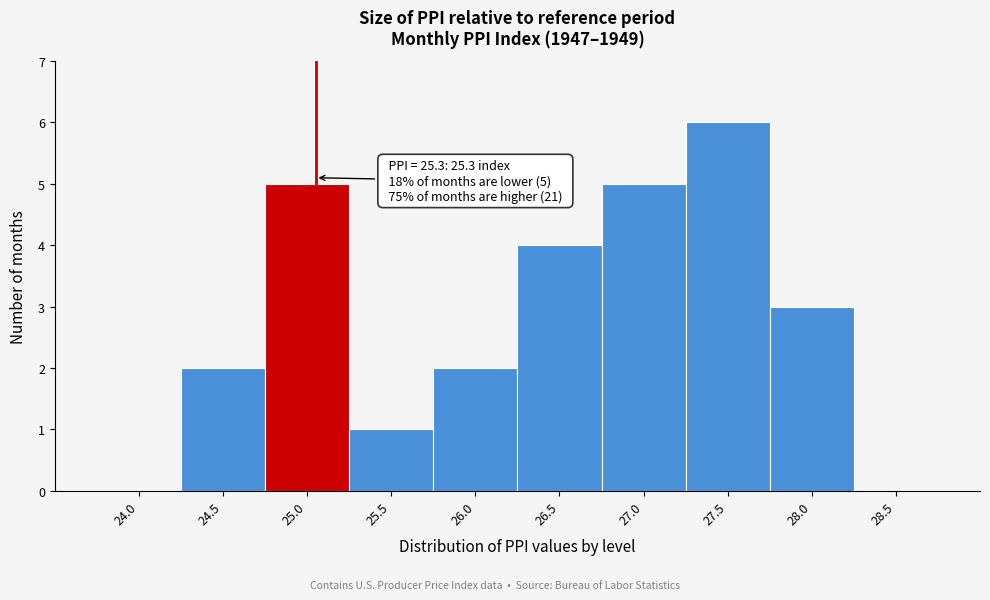

Reading left to right, transcribe all the data shown in this chart.

24.0=0	24.5=2	25.0=5	25.5=1	26.0=2	26.5=4	27.0=5	27.5=6	28.0=3	28.5=0